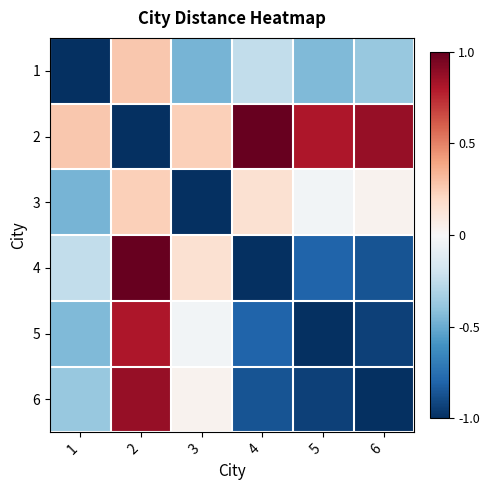

What is the total value across all series at 1?

-2.3